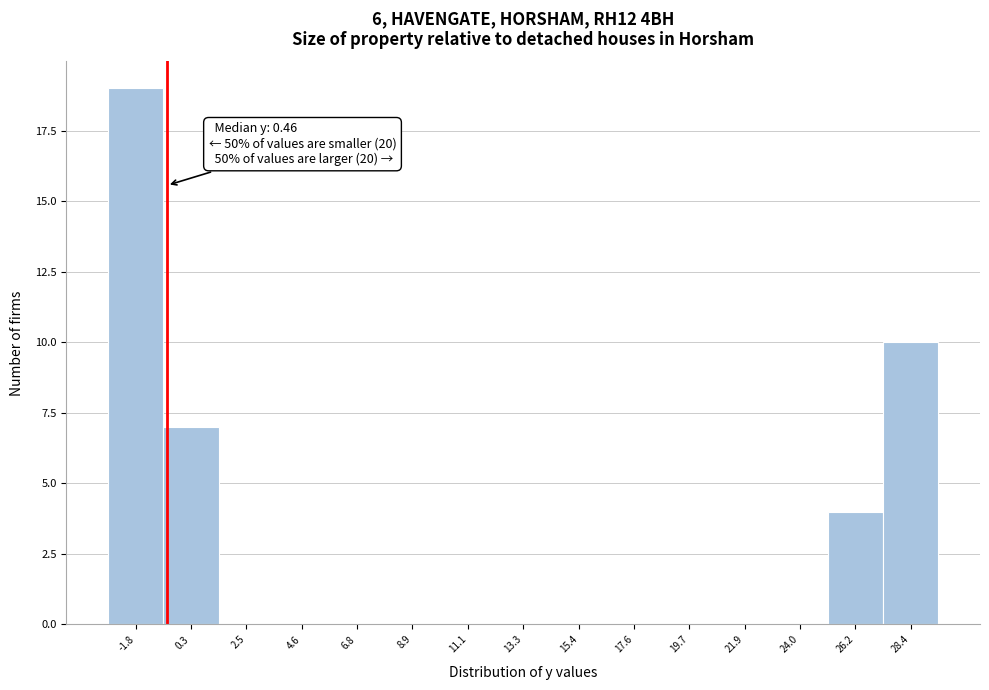

Reading left to right, list all the values displayed in this chart.

-1.8=19	0.3=7	2.5=0	4.6=0	6.8=0	8.9=0	11.1=0	13.3=0	15.4=0	17.6=0	19.7=0	21.9=0	24.0=0	26.2=4	28.4=10